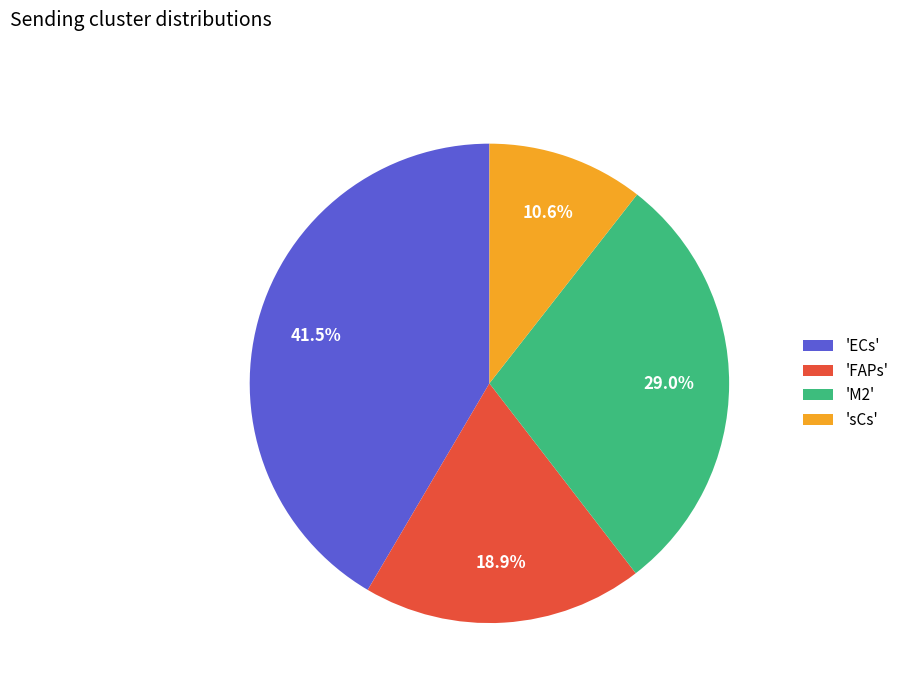

Rank the categories by value from lowest to highest.

'sCs', 'FAPs', 'M2', 'ECs'